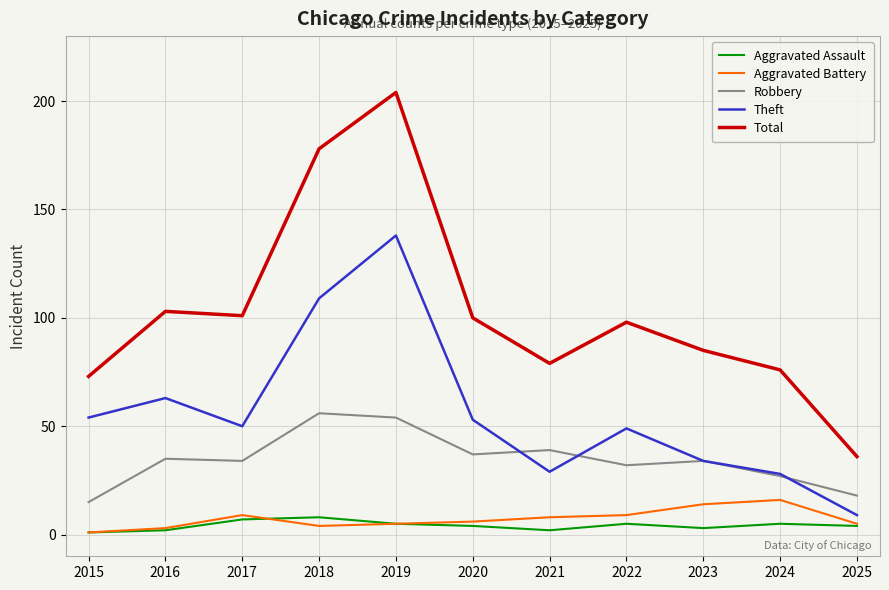

Which series has the largest total across all categories?

Total